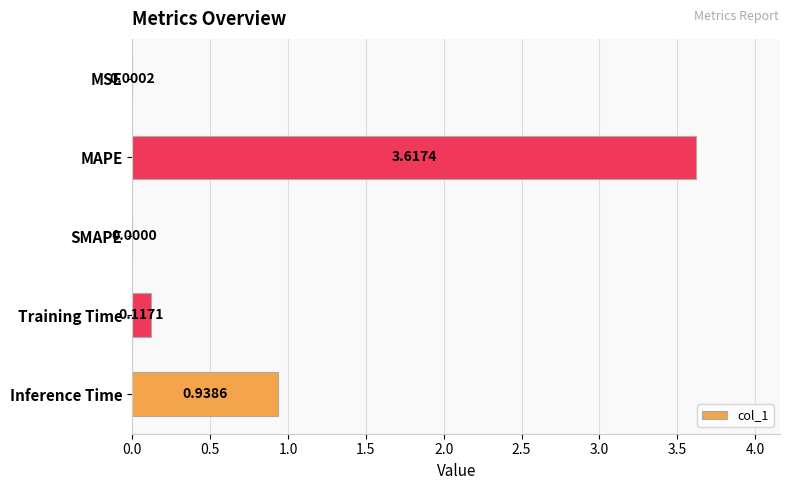

What is the sum of all values?

4.7